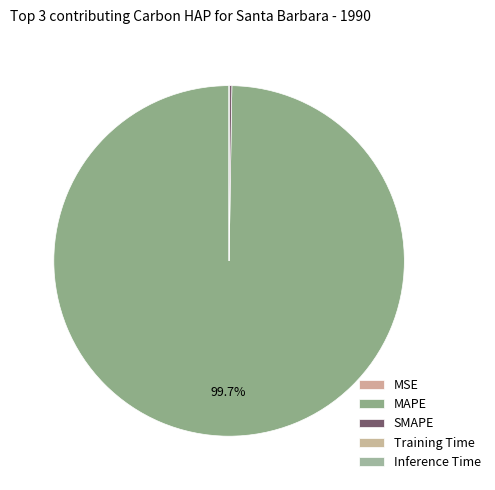

Rank the categories by value from lowest to highest.

Inference Time, Training Time, MSE, SMAPE, MAPE